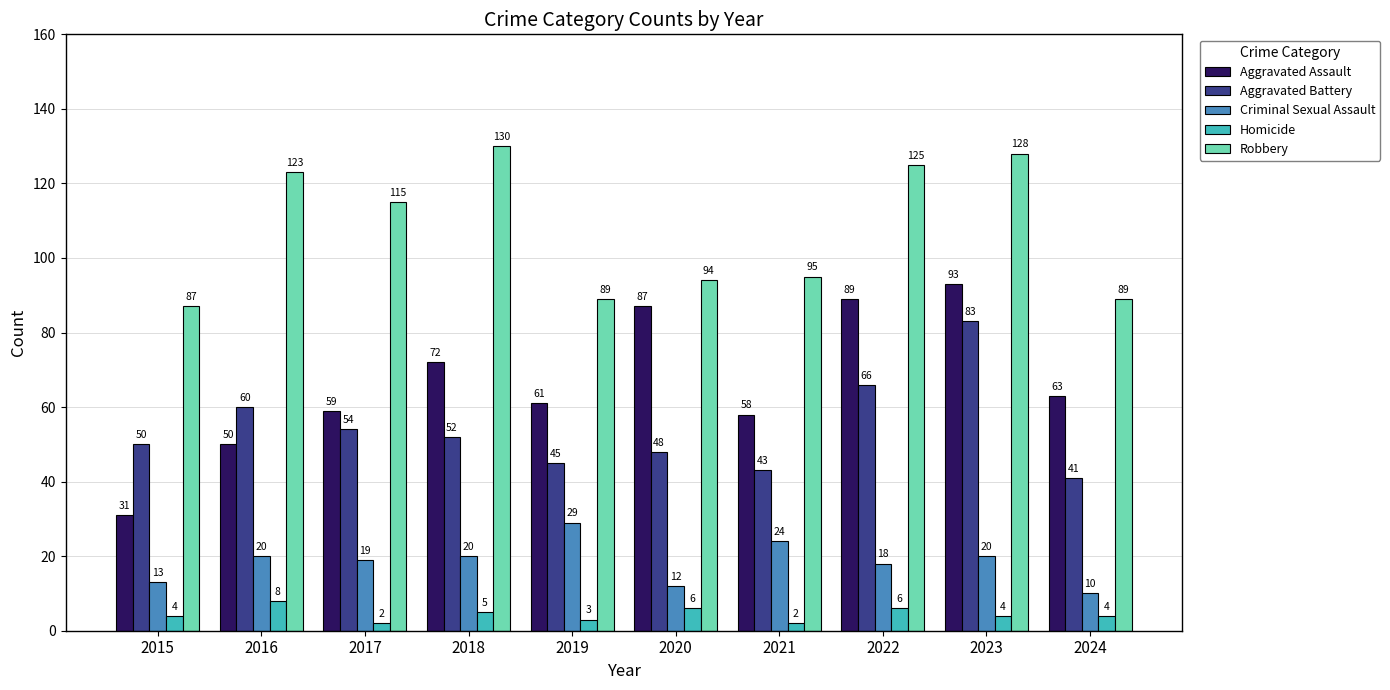

At 2015, list the series in order from smallest to largest.

Homicide, Criminal Sexual Assault, Aggravated Assault, Aggravated Battery, Robbery